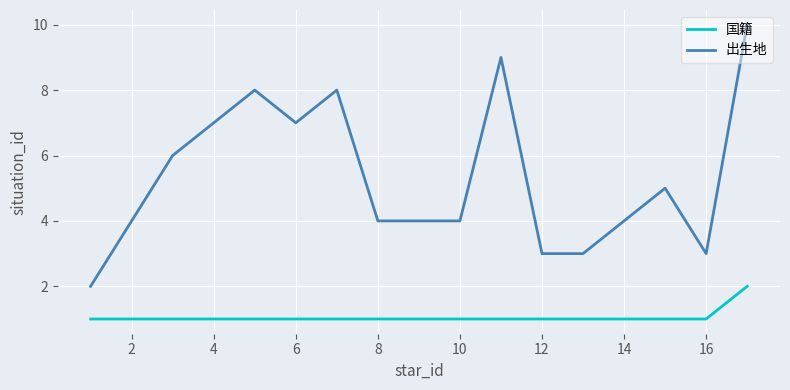

List the series in order of their overall mean, lowest first.

国籍, 出生地